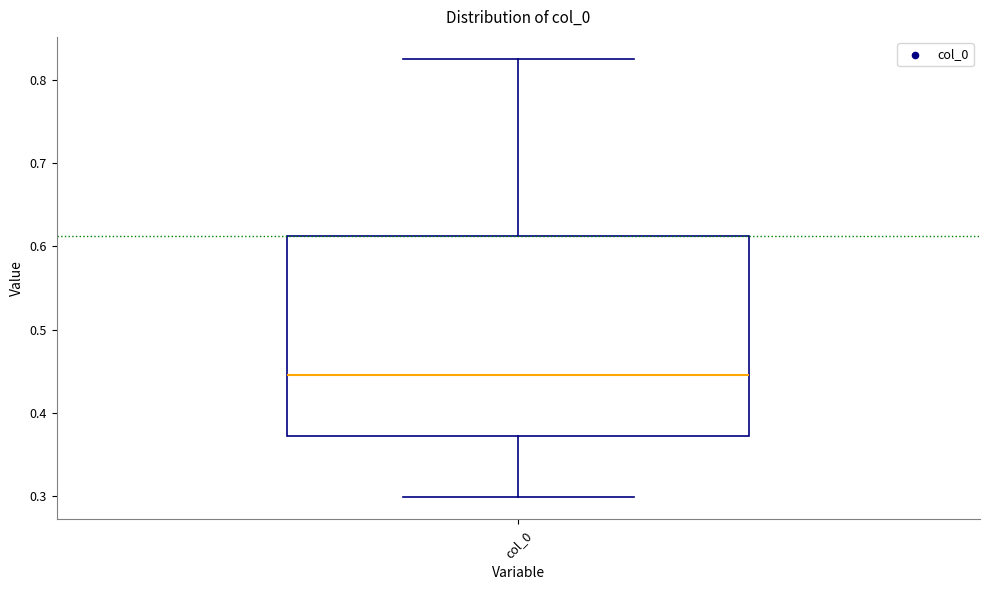

Where is the upper edge of the box for col_0 on the y-axis? The values are not printed on the chart, so give them approximately, as read against the axis.

0.61